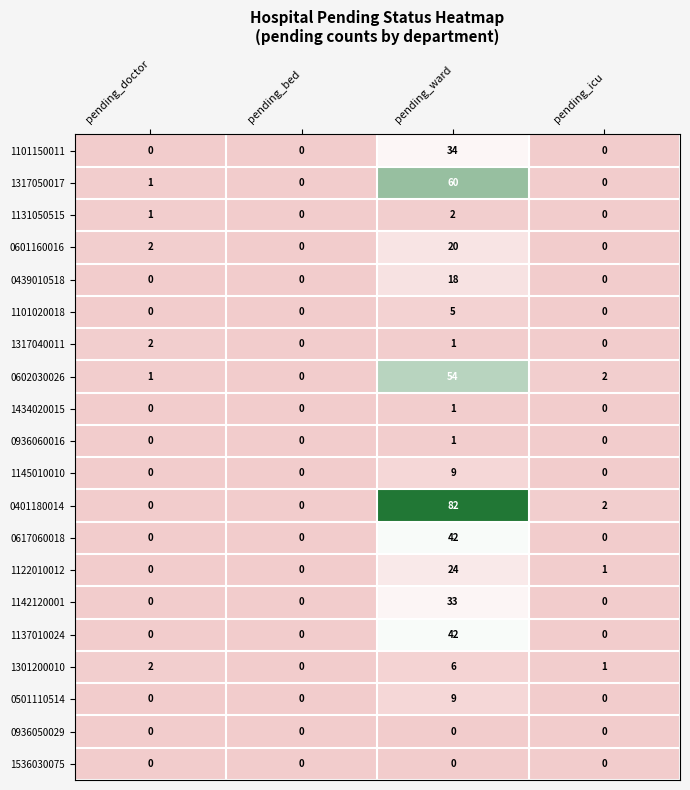

The value of 1131050515 at pending_ward is 3. True or false?

False